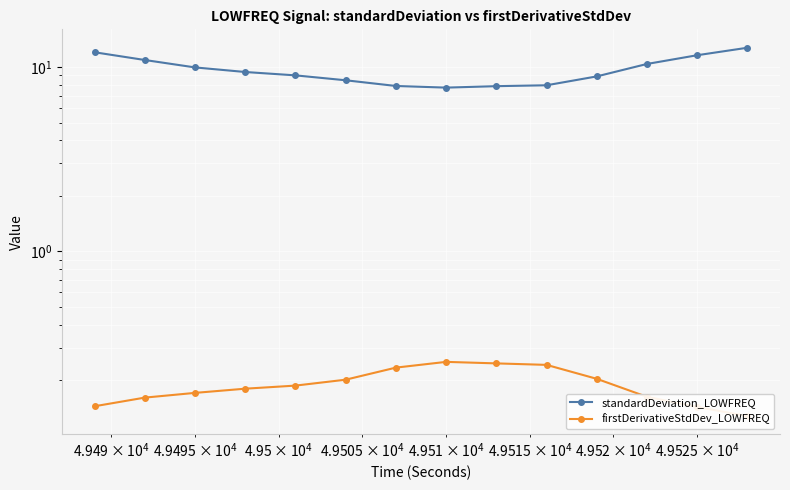

What is the smallest value displayed?

0.1